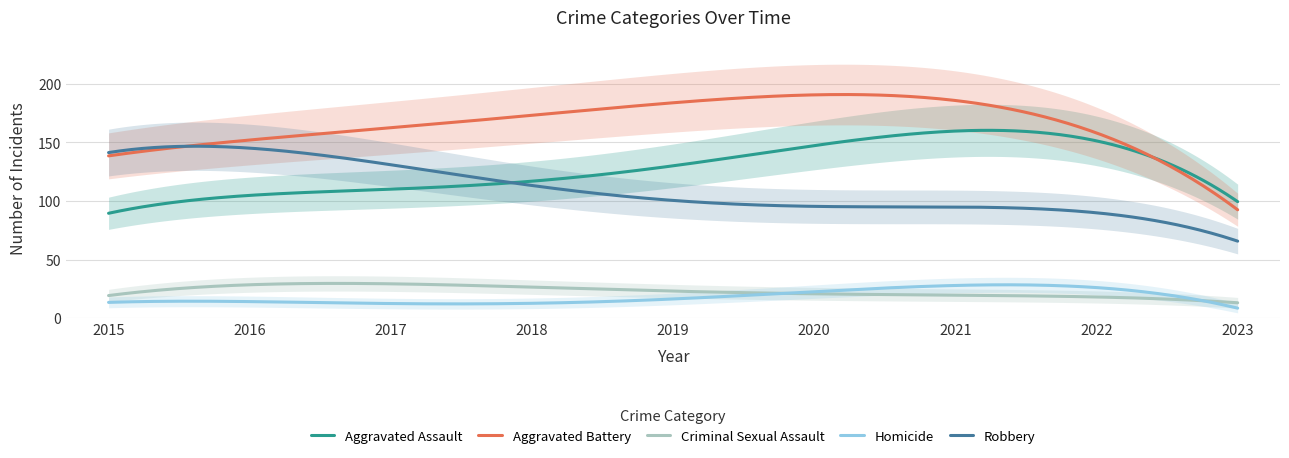

What is the highest value of the Aggravated Assault series?

160.3